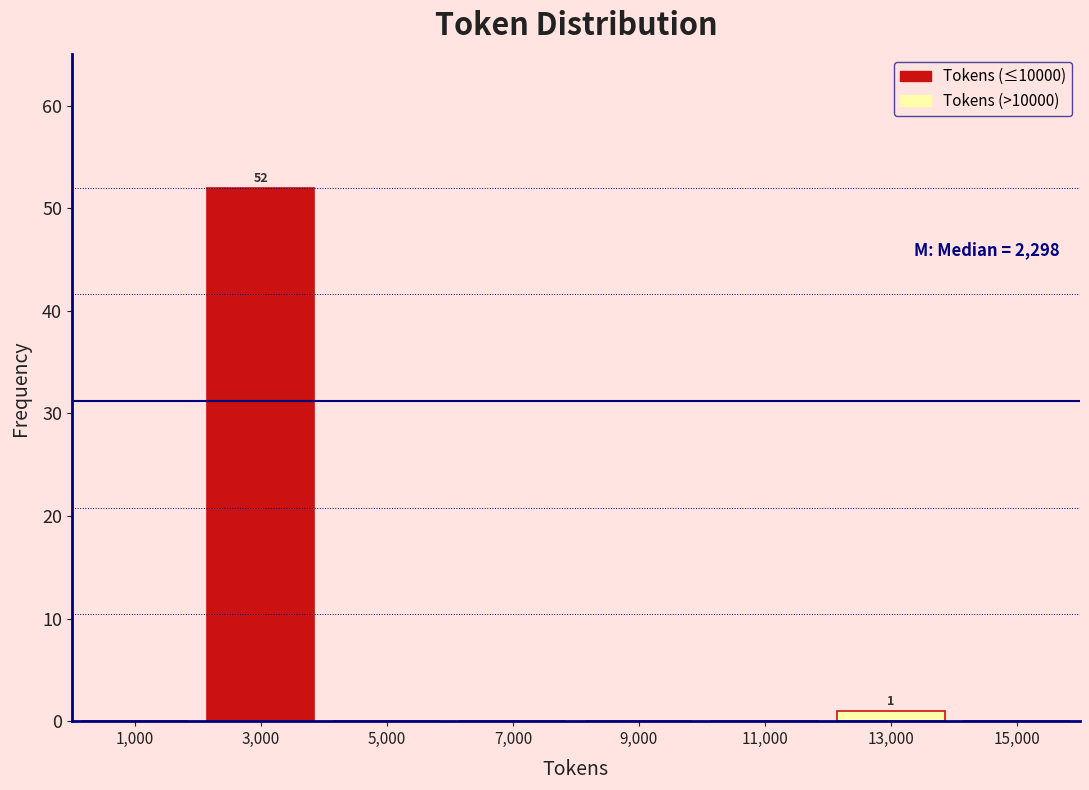

Which range on the x-axis has the tallest bar?

2000 to 4000